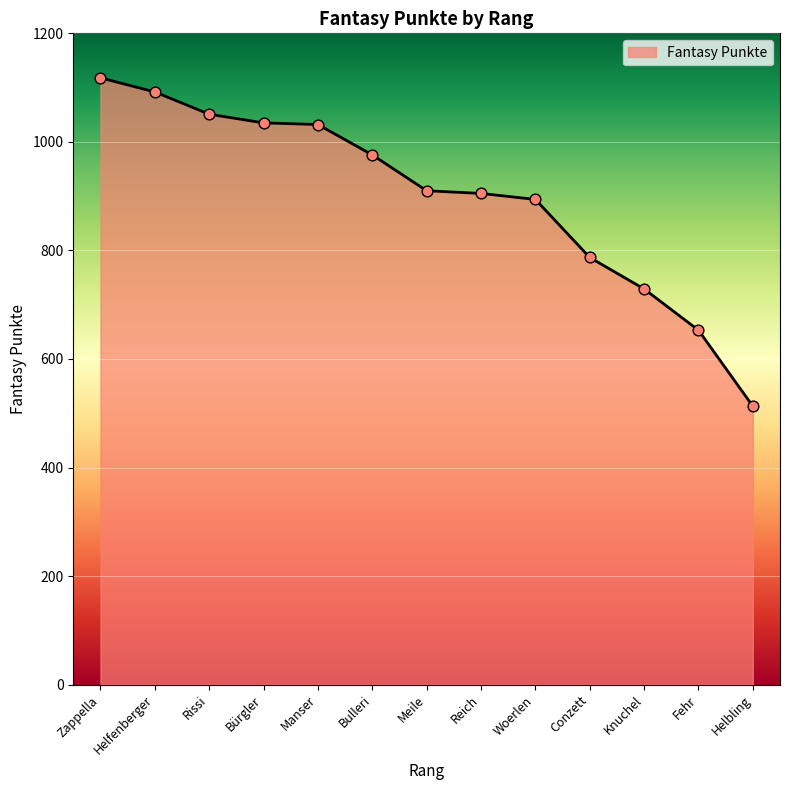

What is the change in value from Meile to Woerlen?

-16